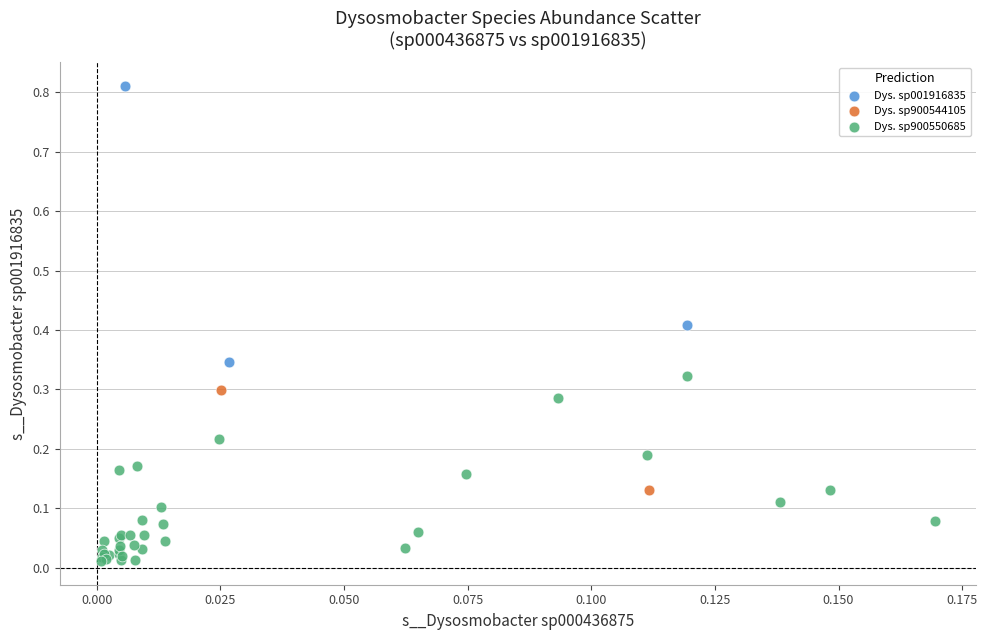

What are all the series names shown in the legend?

Dys. sp001916835, Dys. sp900544105, Dys. sp900550685